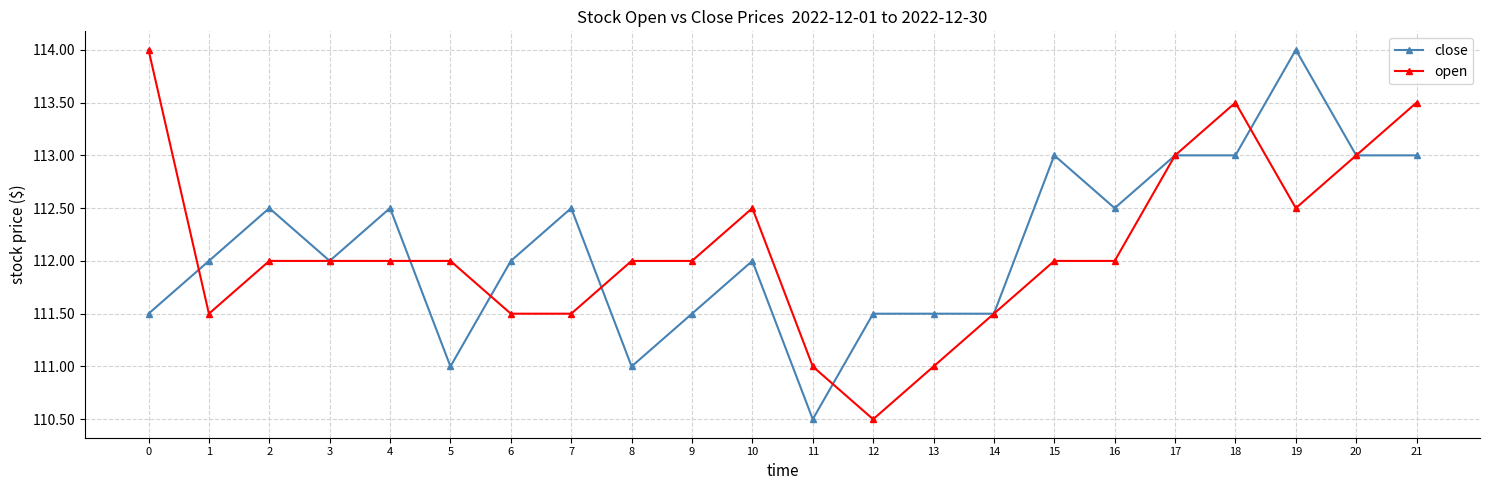

What is the smallest value displayed?

110.5